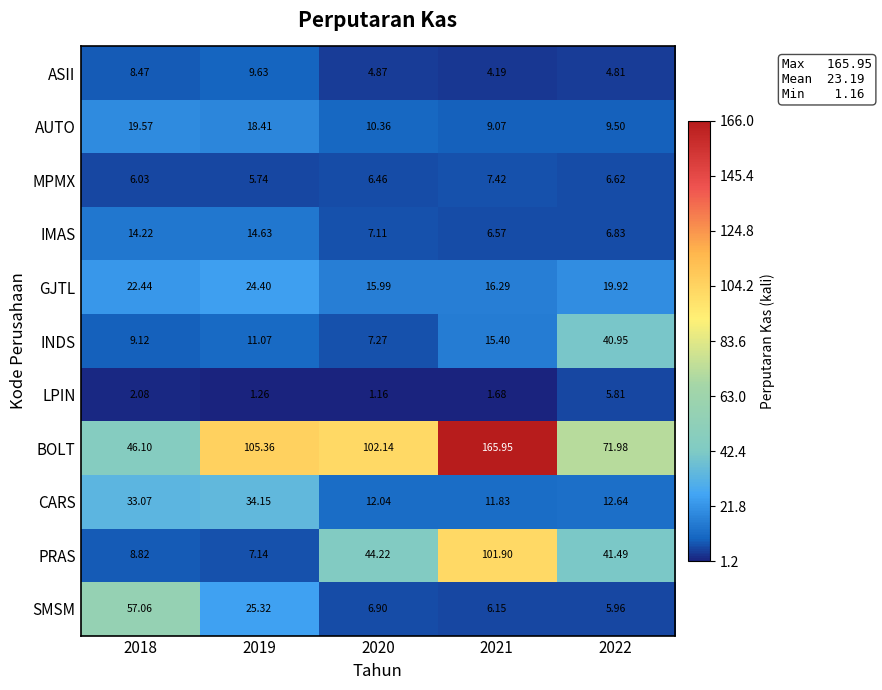

Which series has the widest spread of values?

BOLT